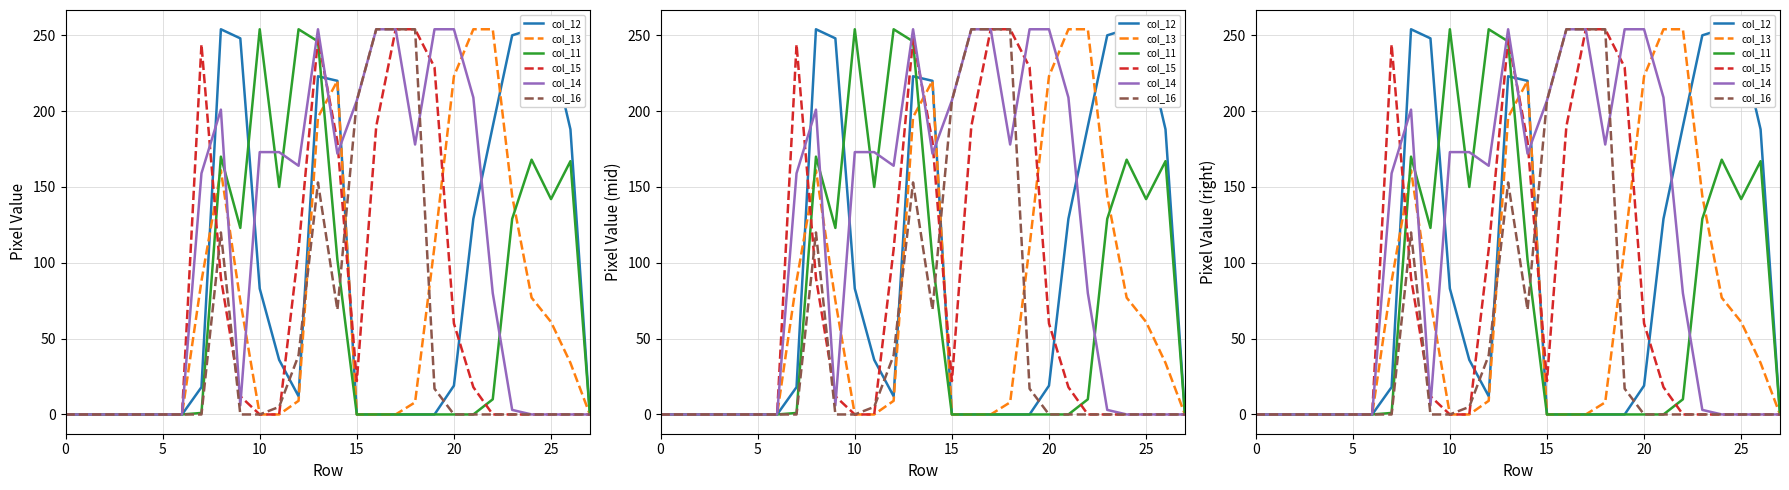

How many lines are shown in the chart?

6